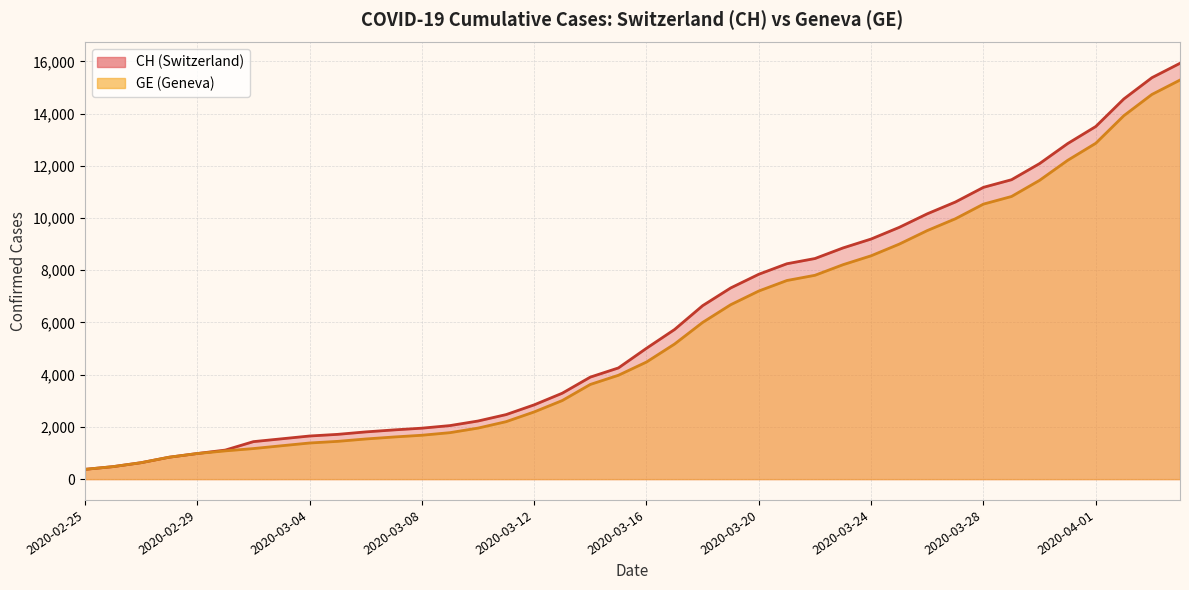

At which label is GE closest to 7829?

2020-03-22